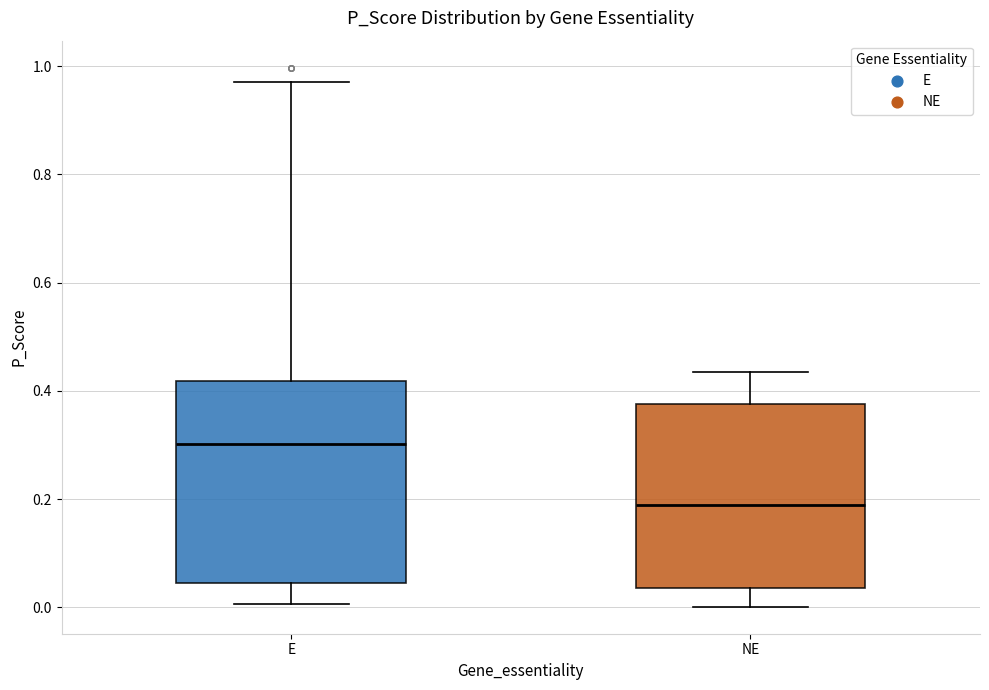

Which box's median line is the highest?

E